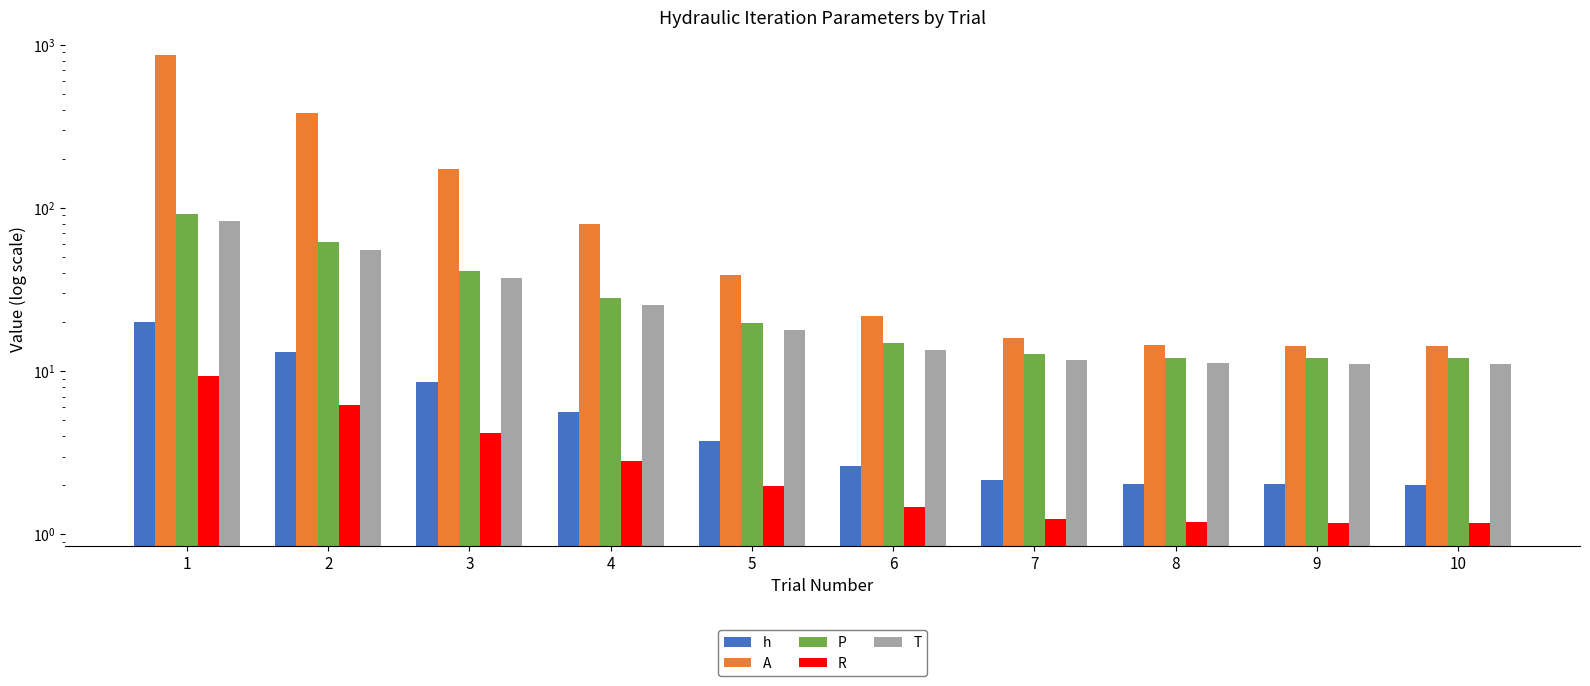

What is the difference between the P values at 3 and 2?

20.4